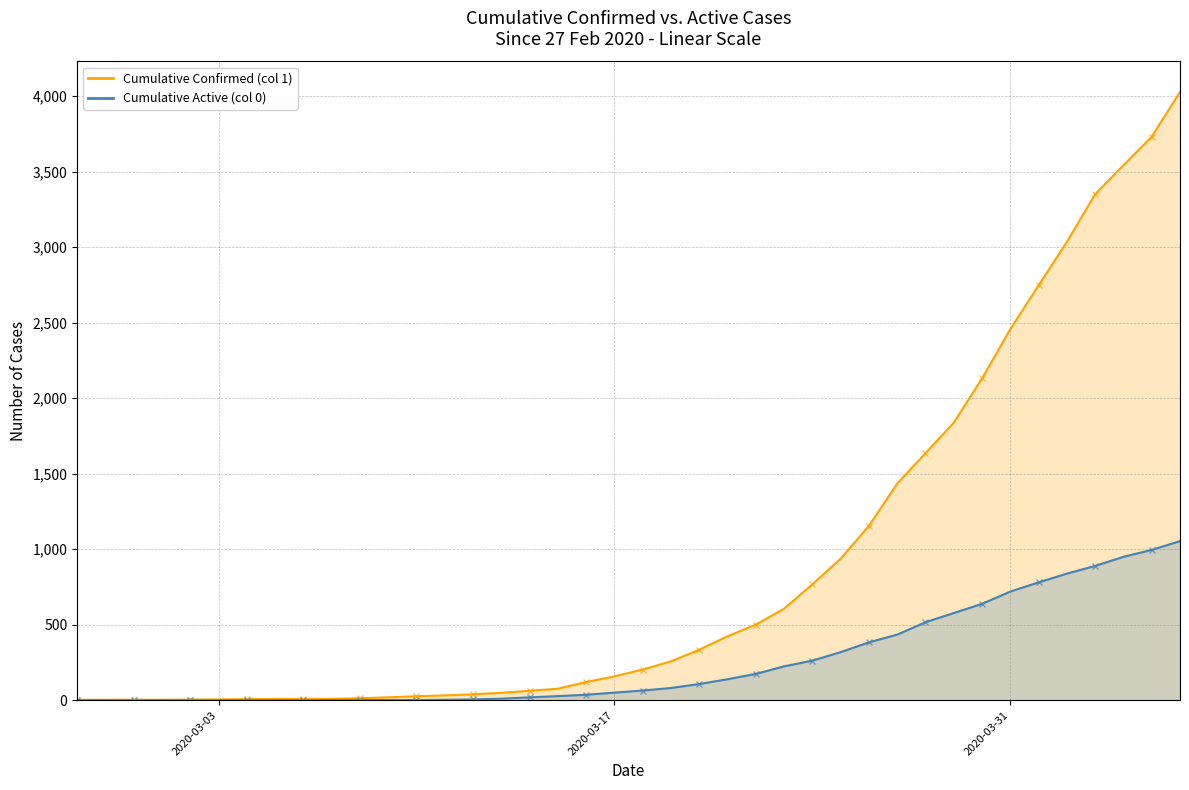

What is the maximum value shown in the chart?

4028